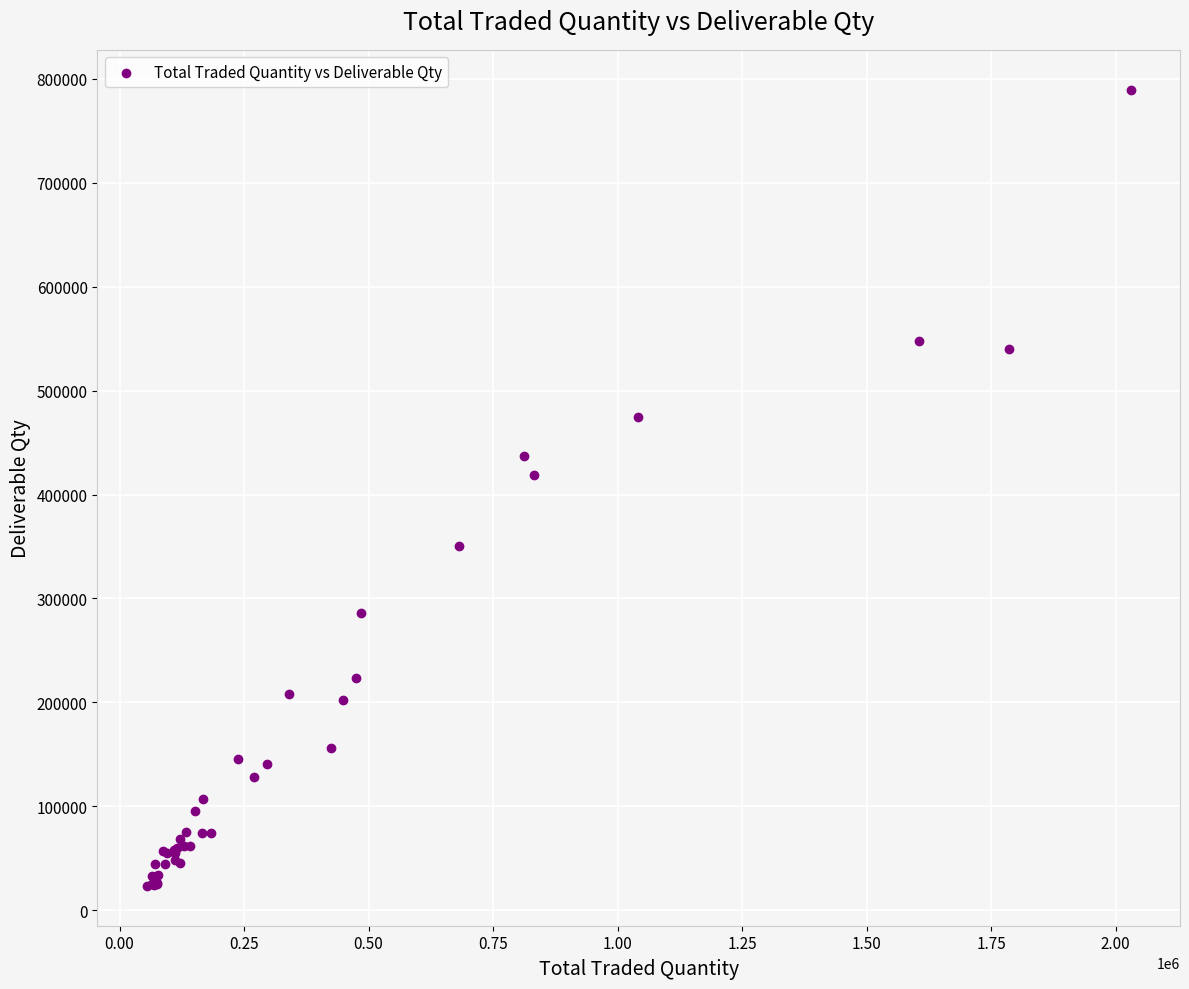

What Y value in the scatter plot is closest to 406514?

418539